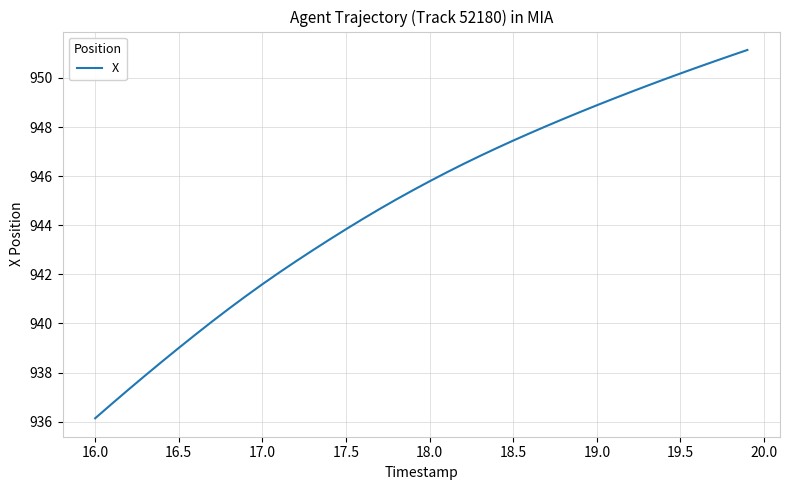

Reading left to right, list all the values displayed in this chart.

936.1	936.7	937.3	937.9	938.4	939.0	939.5	940.1	940.6	941.1	941.6	942.1	942.5	943.0	943.4	943.8	944.3	944.7	945.0	945.4	945.8	946.1	946.5	946.8	947.1	947.4	947.7	948.0	948.3	948.6	948.9	949.2	949.4	949.7	949.9	950.2	950.4	950.7	950.9	951.1